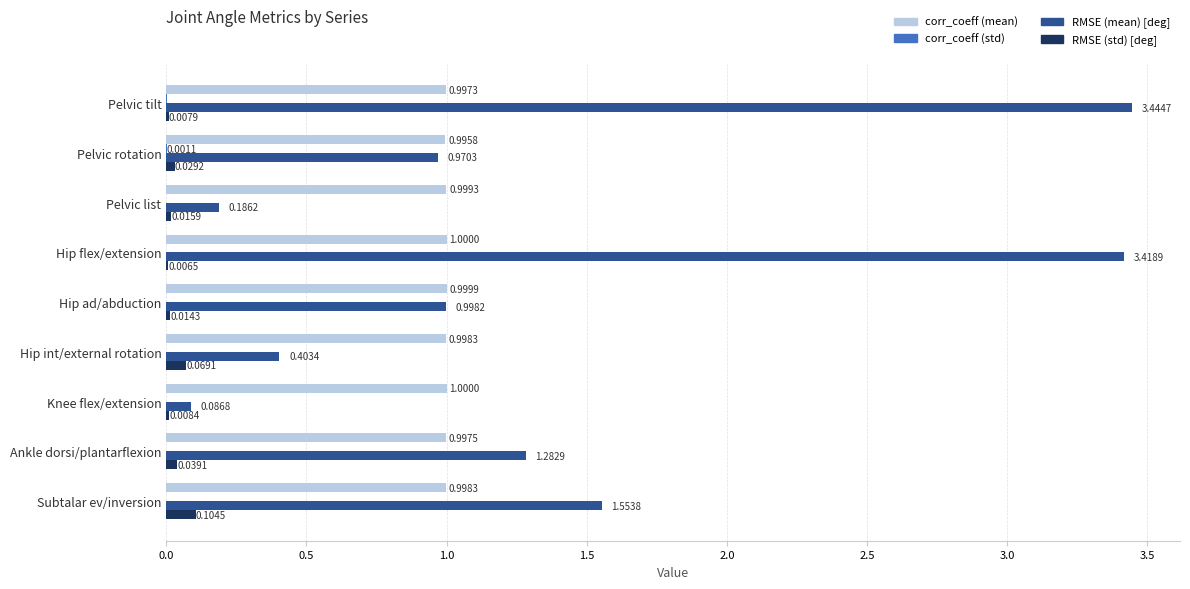

What is the average value of the RMSE (mean) [deg] series?

1.4